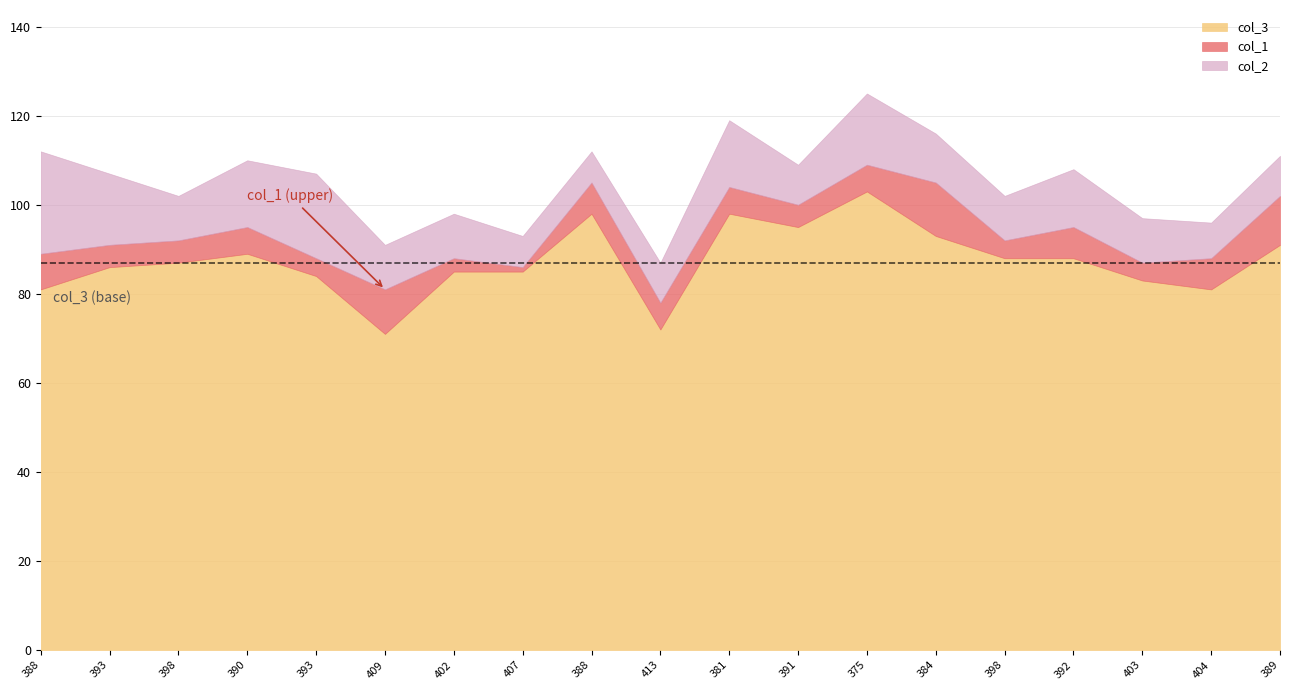

What is the minimum value for col_3?

71